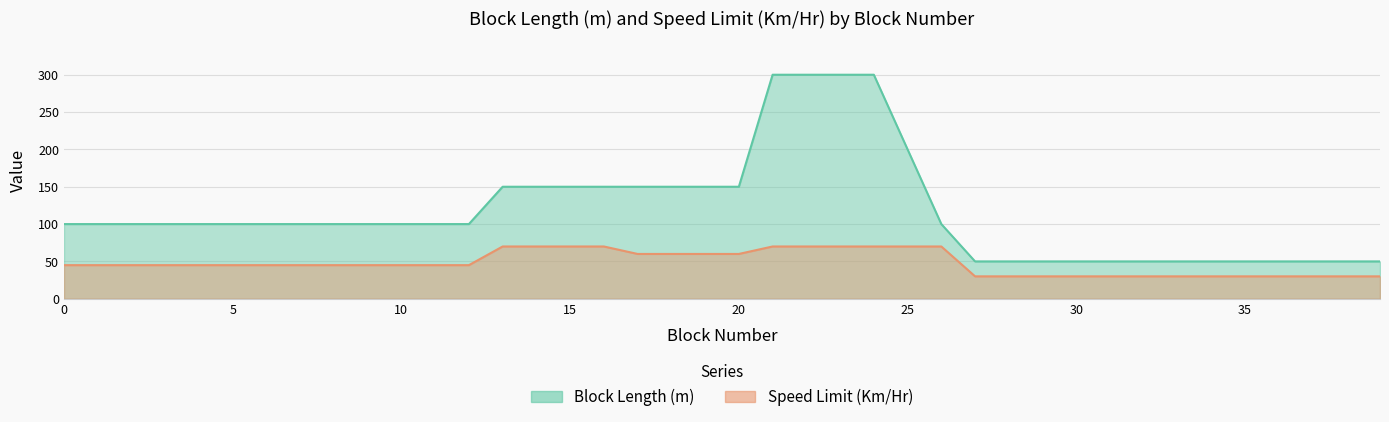

Rank the series at 32 from highest to lowest value.

Block Length (m), Speed Limit (Km/Hr)